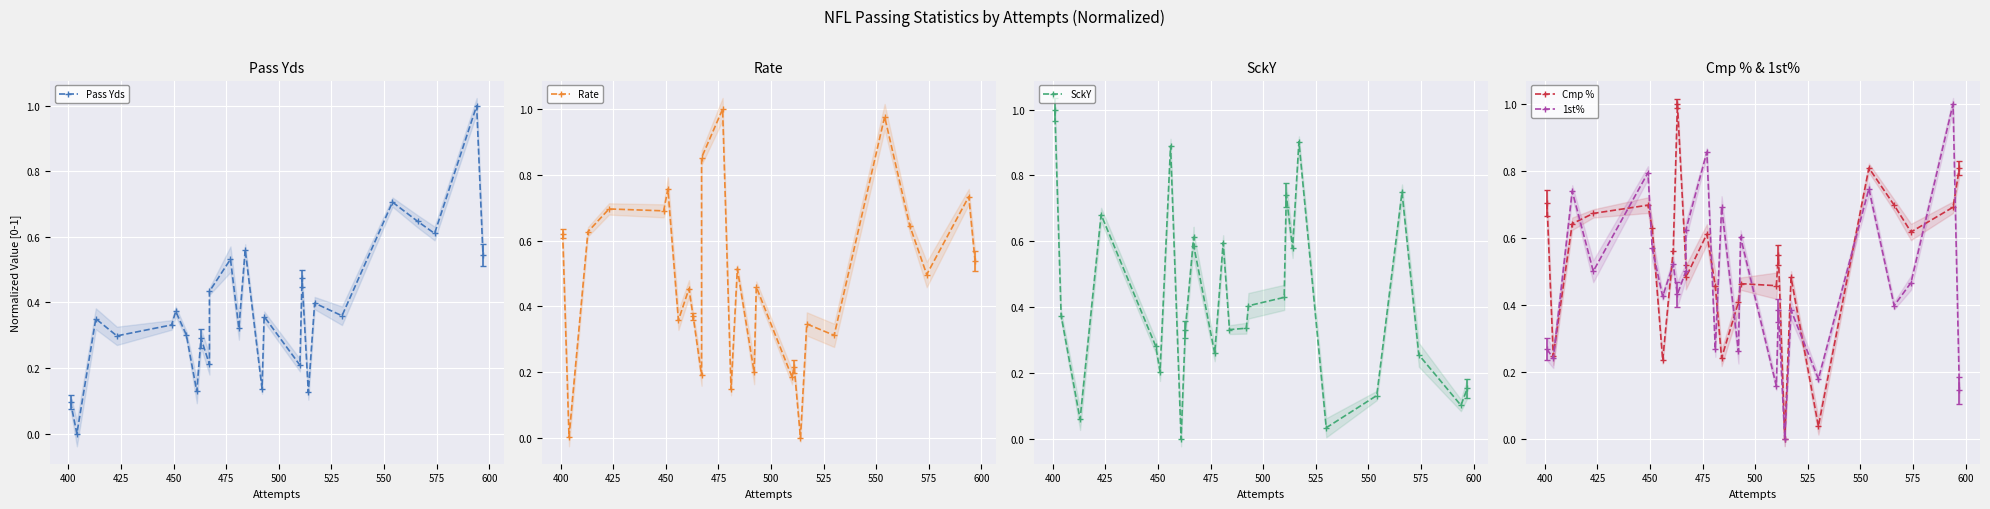

After their last crossing, which series has the higher values: 1st% or Rate?

Rate